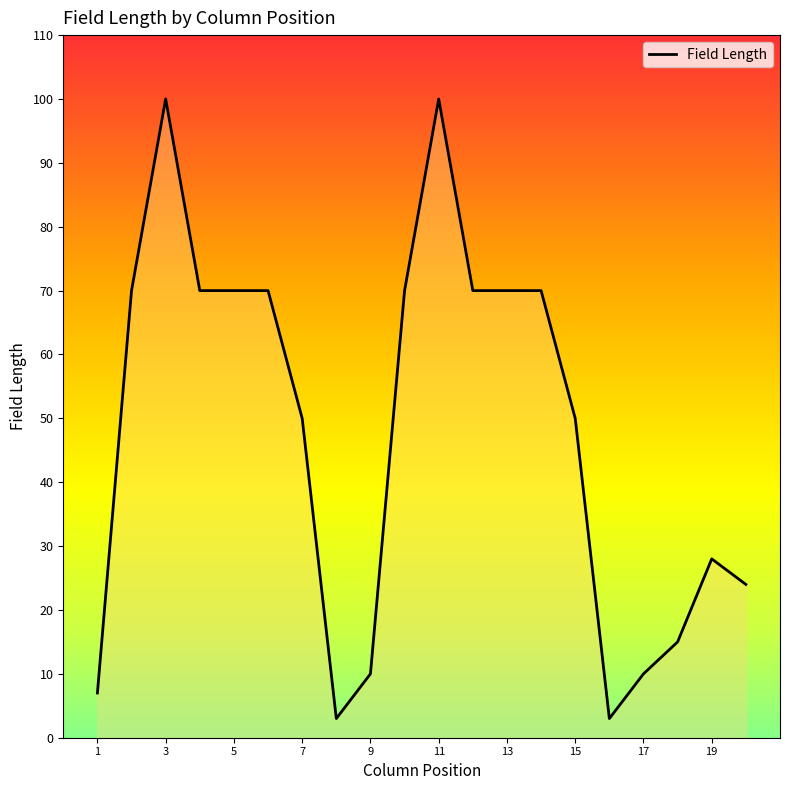

What is the difference between the maximum and minimum values?

97